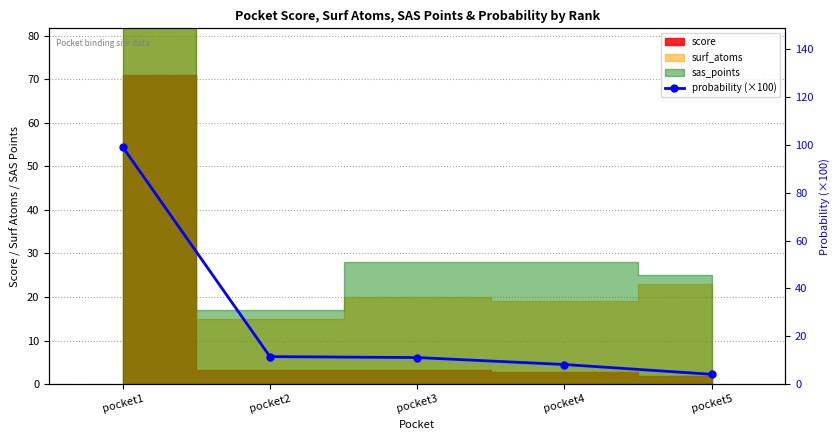

At which category does the chart reach its peak across all series?

pocket1